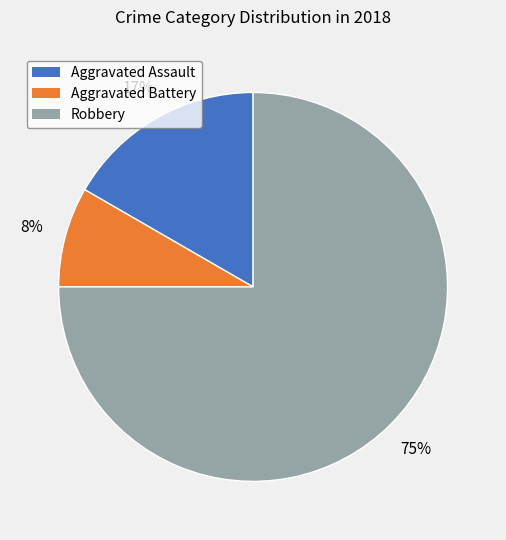

To the nearest percent, what is the combined percentage of Aggravated Assault and Aggravated Battery?

25%